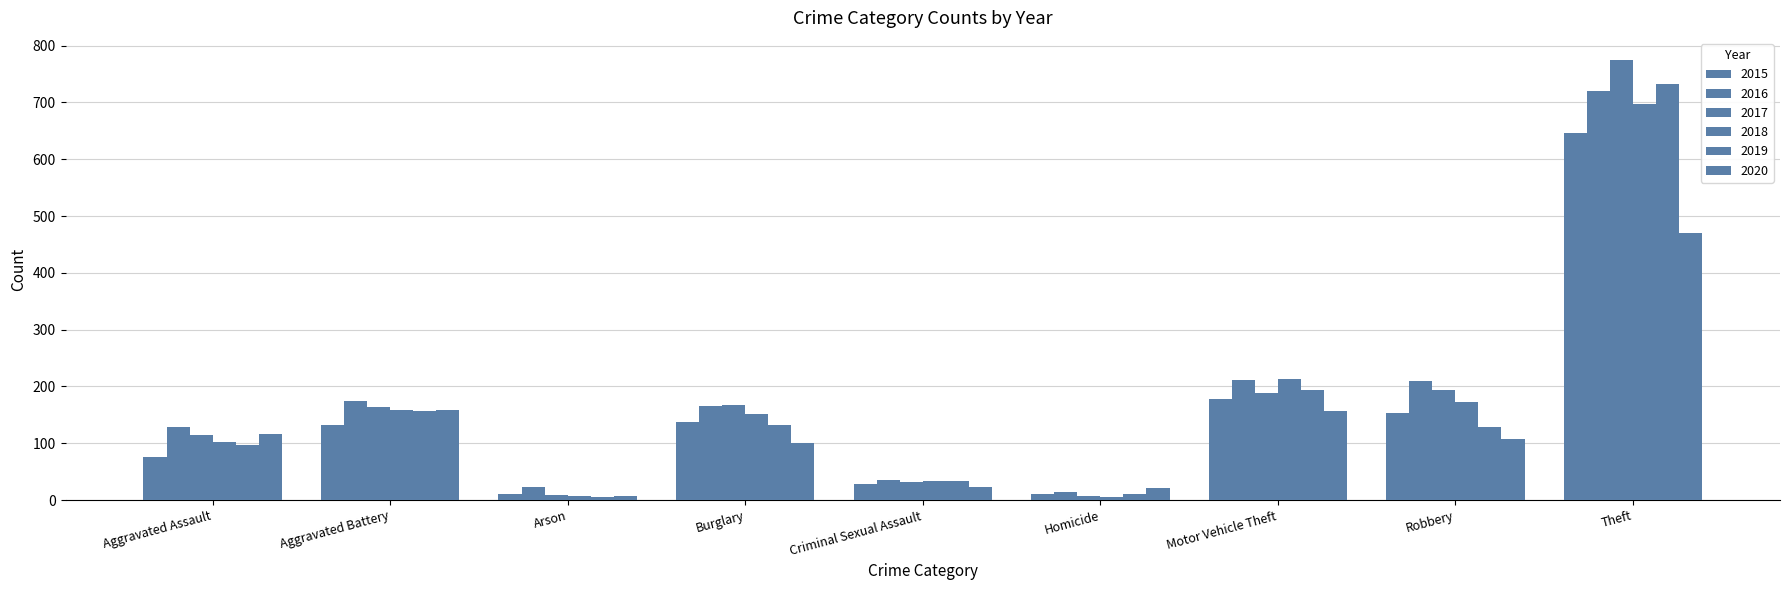

Which series changed the most between Aggravated Battery and Robbery?

2020